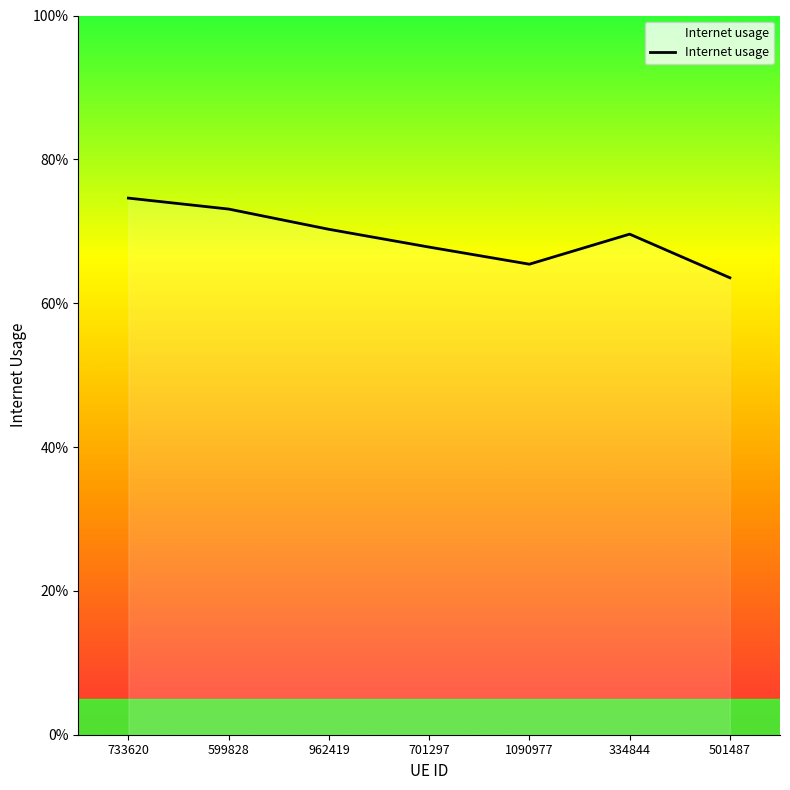

Is this an area chart (filled region under the line)?

Yes